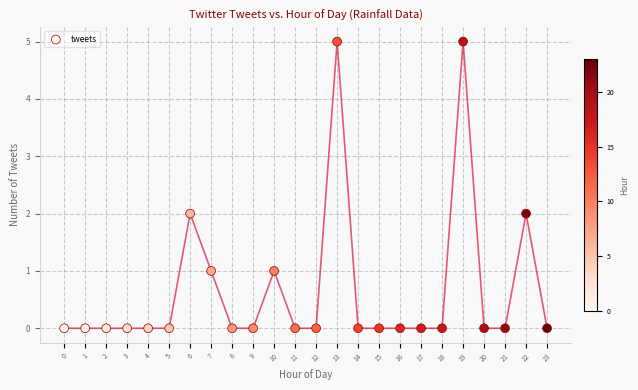

What is the range of Y values (max minus min)?

5